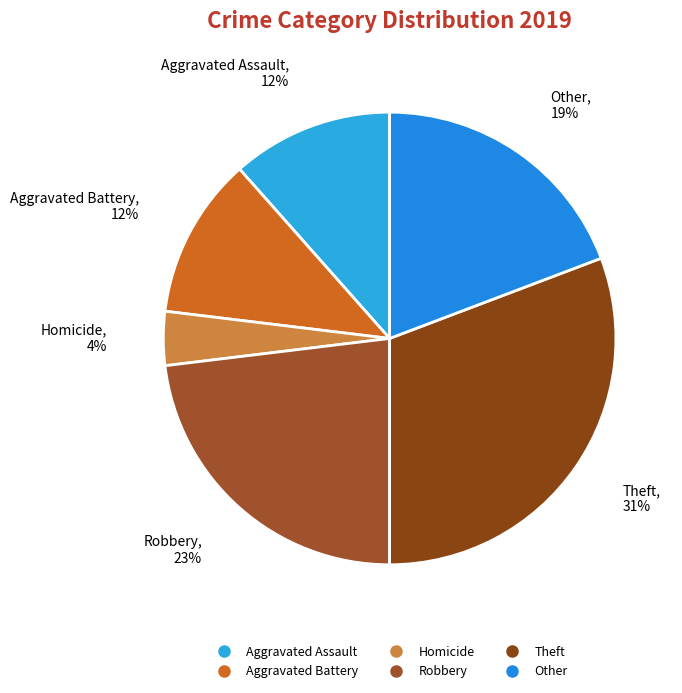

Is the sum of Other and Homicide greater than half?

No